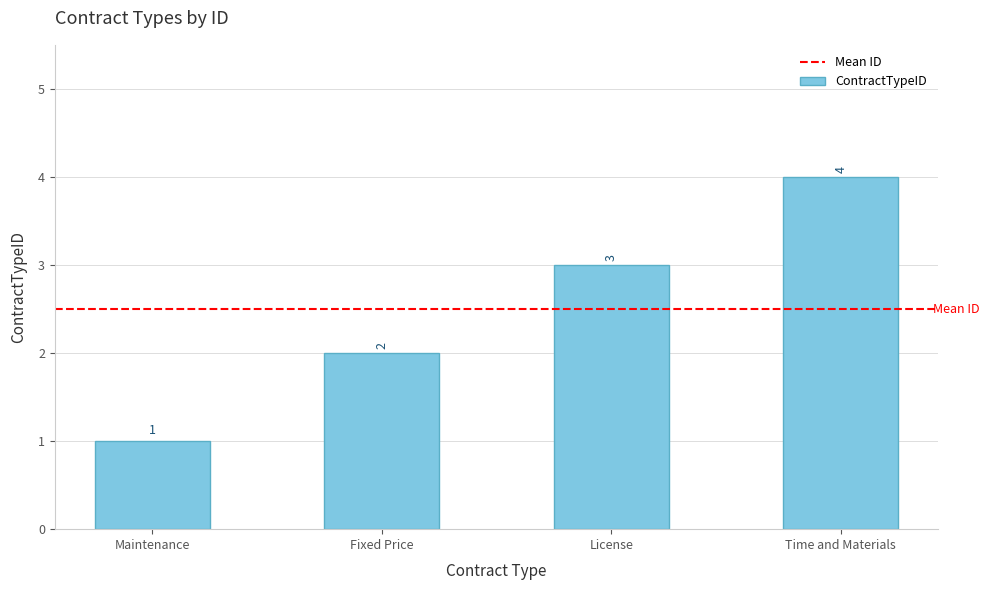

Reading left to right, what are all the values shown in this chart?

1	2	3	4